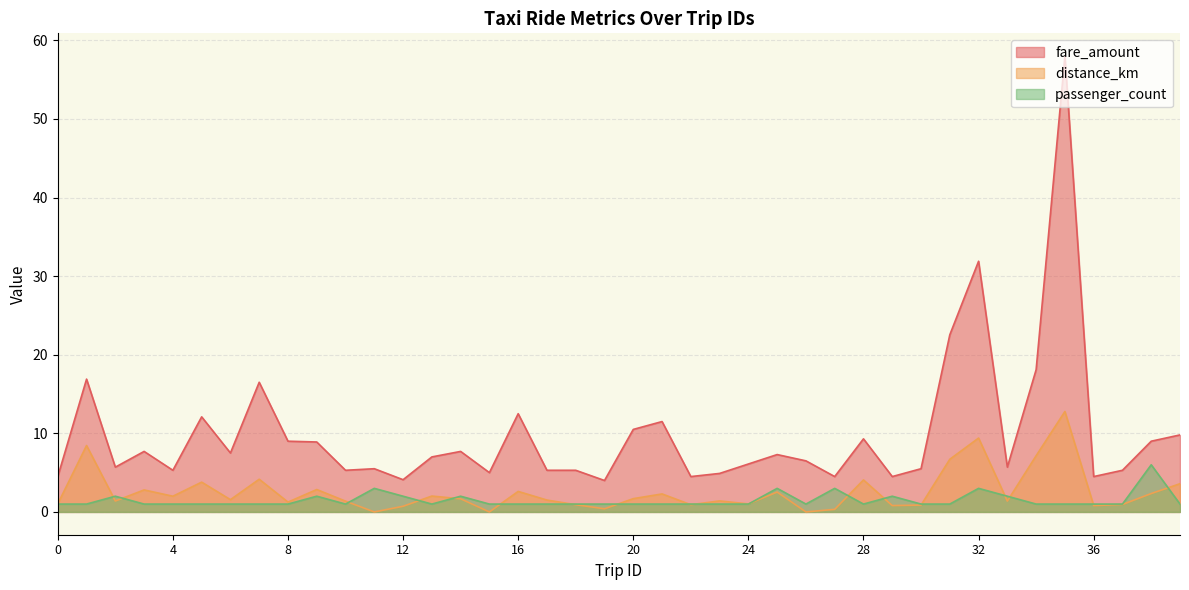

At which category is the sum across all series the highest?

35